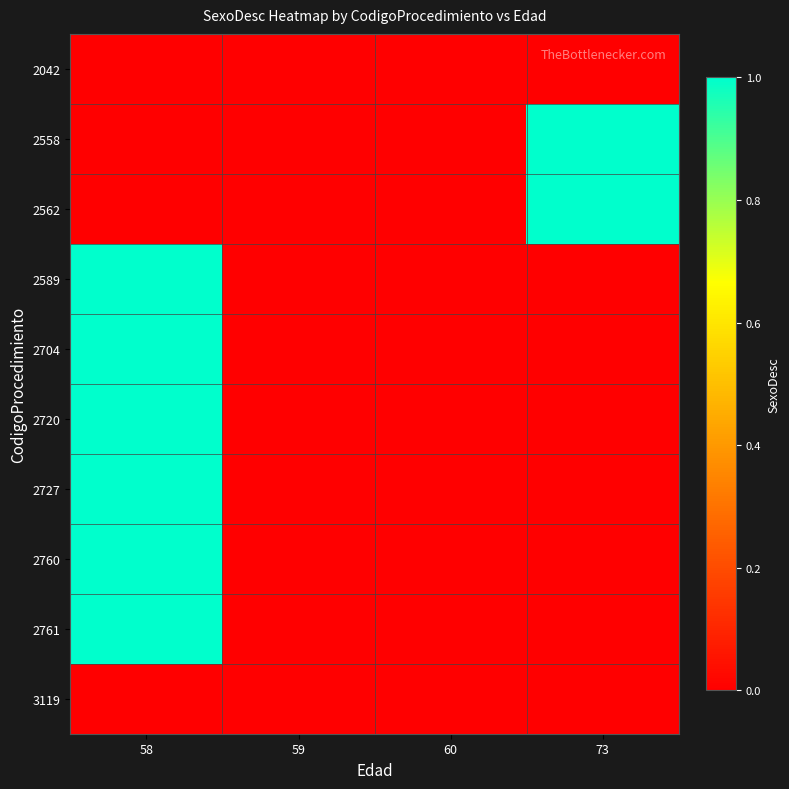

List the series in order of their peak value, lowest first.

2042, 3119, 2558, 2562, 2589, 2704, 2720, 2727, 2760, 2761